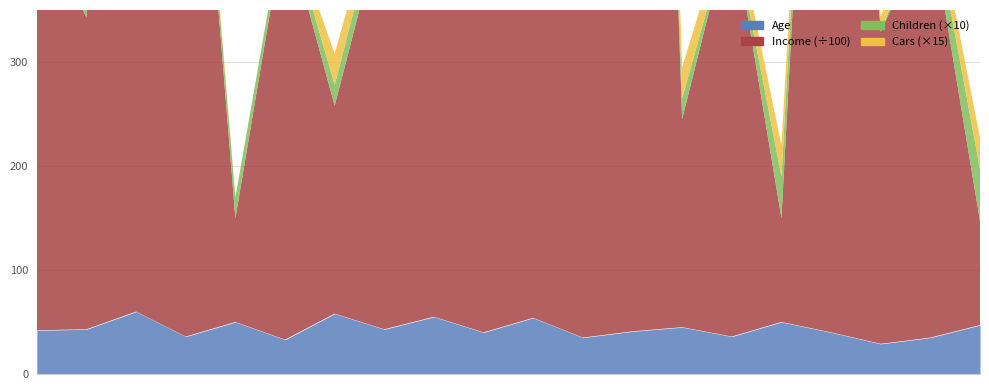

Reading left to right, extract all data points from this chart.

Age: 42	43	60	36	50	33	58	43	55	40	54	35	41	45	36	50	40	29	35	47
Income: 40000	30000	80000	70000	10000	40000	20000	40000	30000	120000	80000	40000	160000	20000	40000	10000	100000	30000	40000	10000
Children: 1	3	5	0	2	1	2	2	3	2	5	2	2	2	0	4	0	0	2	5
Cars: 0	1	2	1	0	0	2	1	2	1	2	1	4	2	1	2	1	1	1	2